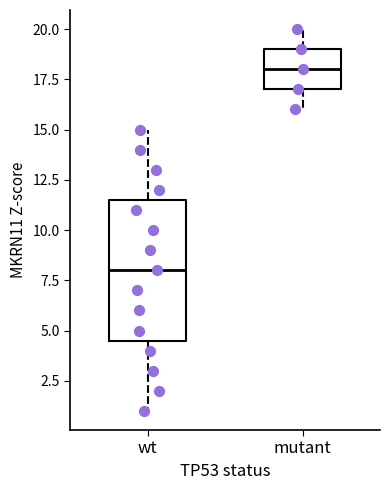

Reading left to right, read every box against the y-axis: the position of its median line, the range the box covers, and the ends of its whiskers. The values are not printed on the chart, so give them approximately, as read against the axis.

wt: median 8.0, box 4.5 to 11.5, whiskers 1.0 to 15.0
mutant: median 18.0, box 17.0 to 19.0, whiskers 16.0 to 20.0